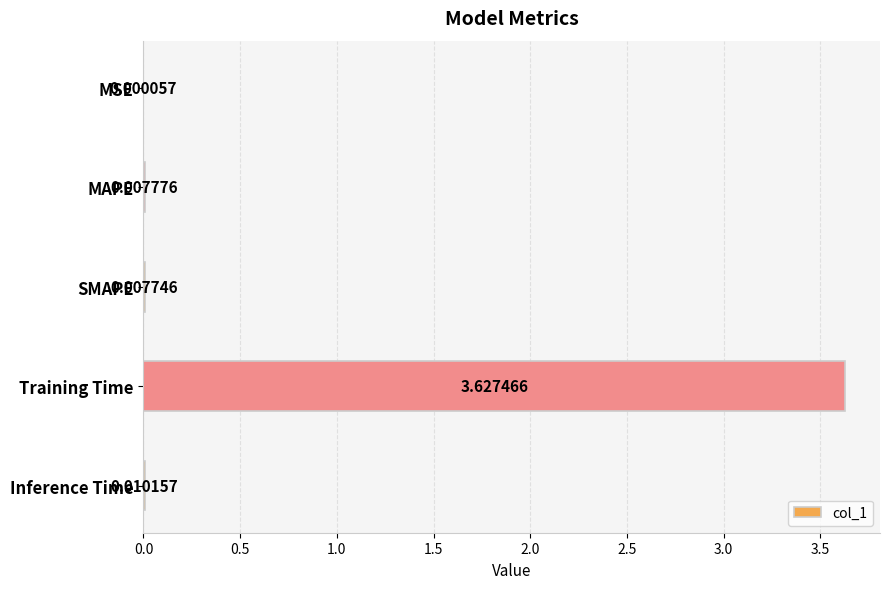

Which label corresponds to the largest value in the chart?

Training Time